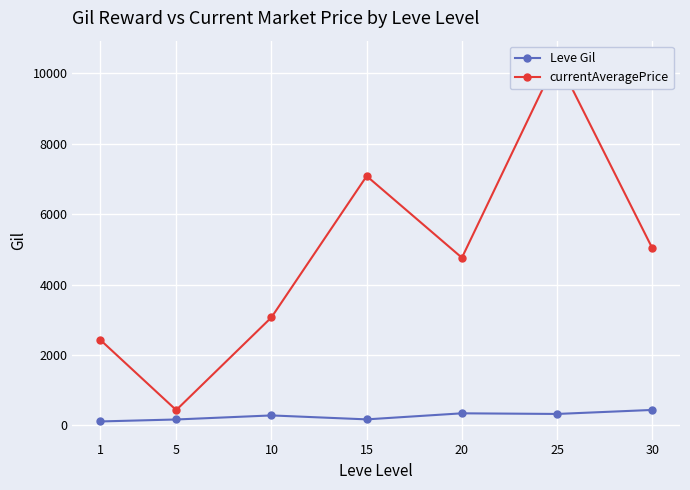

True or false: currentAveragePrice has more than 1 points higher than both neighbors.

True